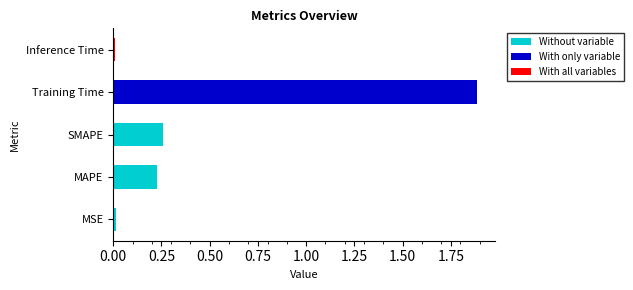

At which category does the chart reach its peak across all series?

Training Time